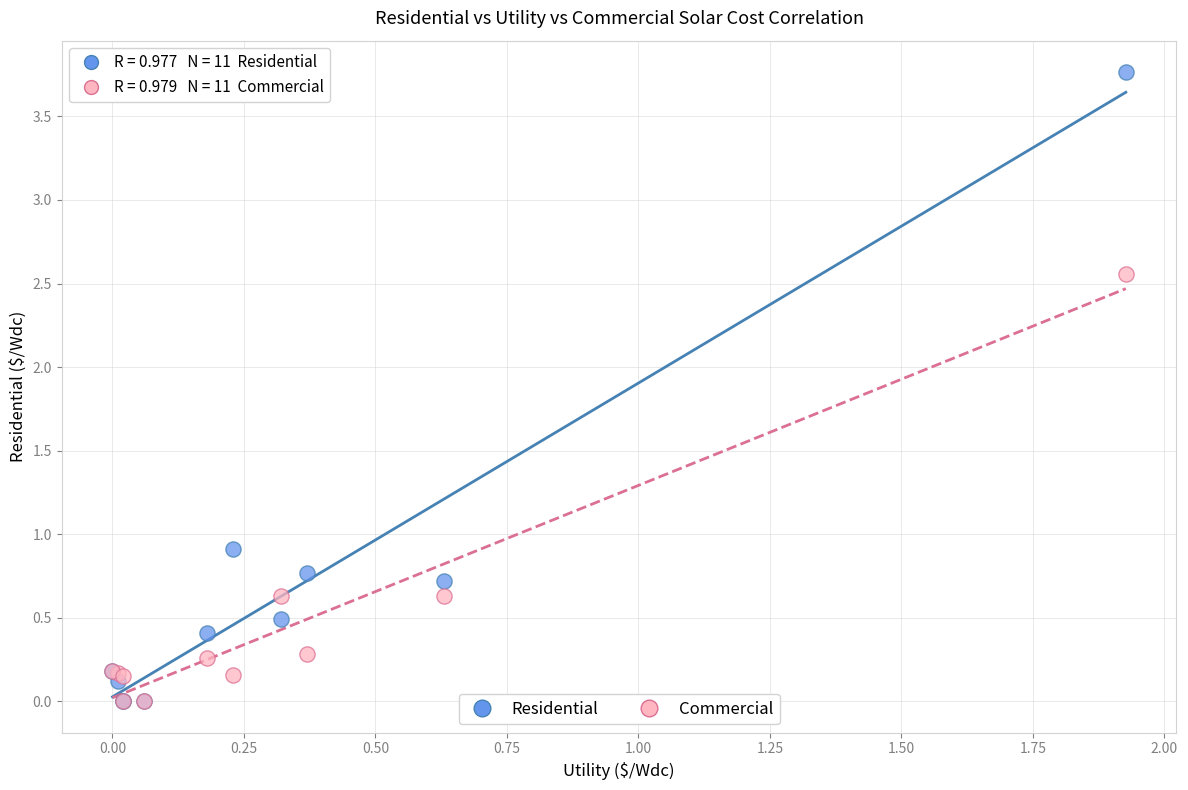

Which series contains the highest Y value?

Residential